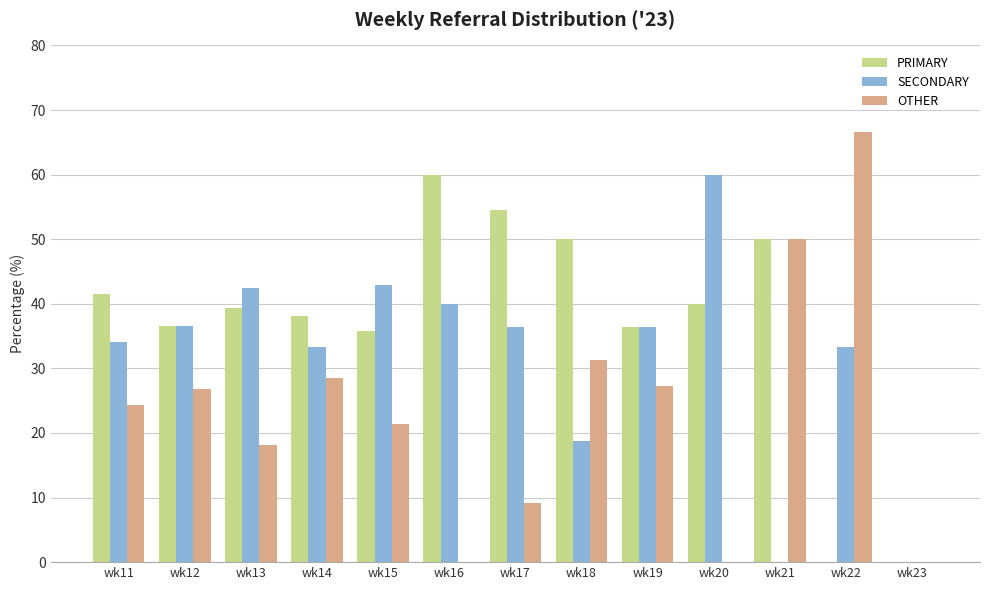

What is the total value across all series at wk21?

100.0